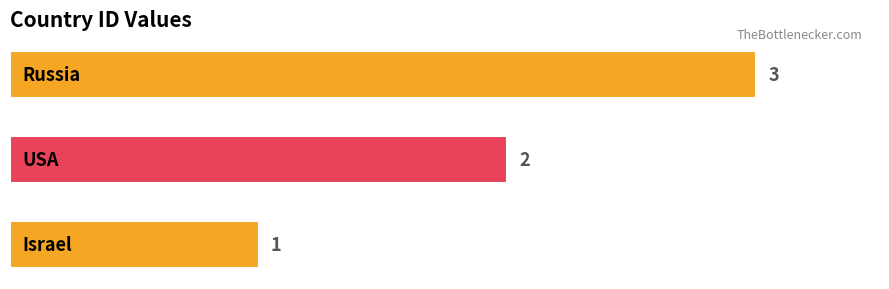

How many values are between 1 and 3?

3